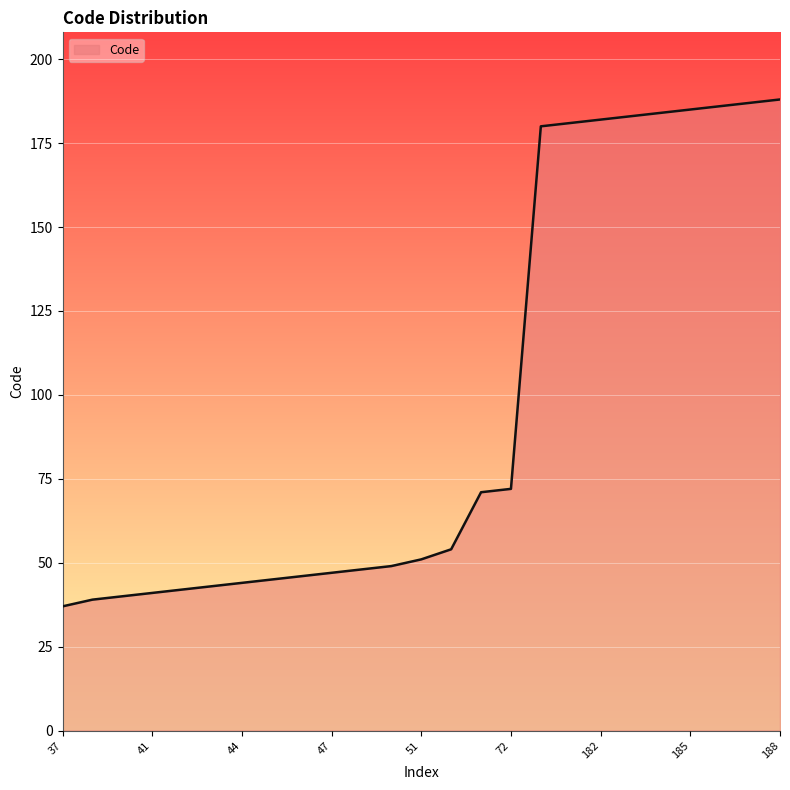

What is the maximum value shown in the chart?

188